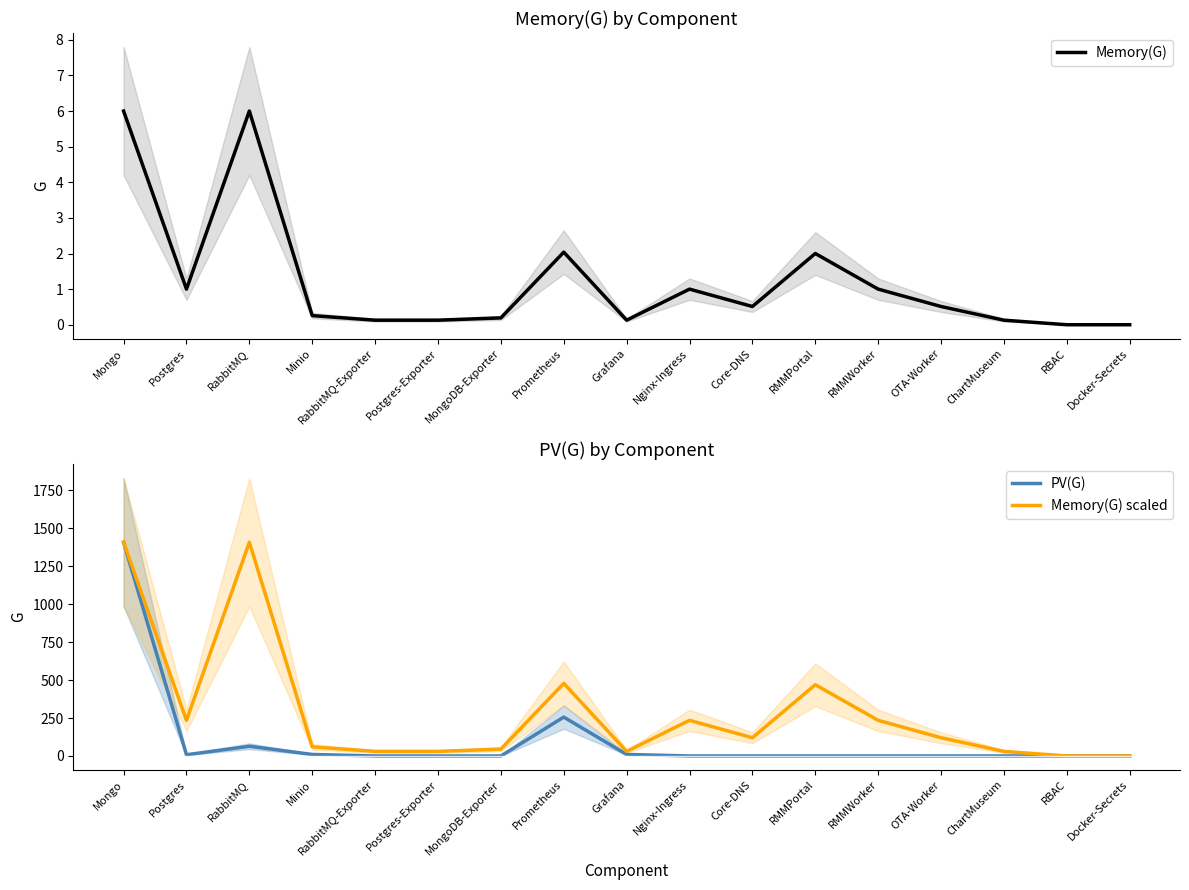

Reading left to right, what are all the values shown in this chart?

Memory(G): Mongo=6.0	Postgres=1.0	RabbitMQ=6.0	Minio=0.3	RabbitMQ-Exporter=0.1	Postgres-Exporter=0.1	MongoDB-Exporter=0.2	Prometheus=2.0	Grafana=0.1	Nginx-Ingress=1.0	Core-DNS=0.5	RMMPortal=2.0	RMMWorker=1.0	OTA-Worker=0.5	ChartMuseum=0.1	RBAC=0.0	Docker-Secrets=0.0
PV(G): Mongo=1408.0	Postgres=8.0	RabbitMQ=64.0	Minio=10.0	RabbitMQ-Exporter=0.0	Postgres-Exporter=0.0	MongoDB-Exporter=0.0	Prometheus=256.0	Grafana=10.0	Nginx-Ingress=0.0	Core-DNS=0.0	RMMPortal=0.0	RMMWorker=0.0	OTA-Worker=0.0	ChartMuseum=0.0	RBAC=0.0	Docker-Secrets=0.0
Memory(G) scaled: Mongo=1408.0	Postgres=234.7	RabbitMQ=1408.0	Minio=60.1	RabbitMQ-Exporter=30.0	Postgres-Exporter=30.0	MongoDB-Exporter=45.1	Prometheus=478.3	Grafana=30.0	Nginx-Ingress=234.7	Core-DNS=120.1	RMMPortal=469.3	RMMWorker=234.7	OTA-Worker=120.1	ChartMuseum=30.0	RBAC=0.0	Docker-Secrets=0.0